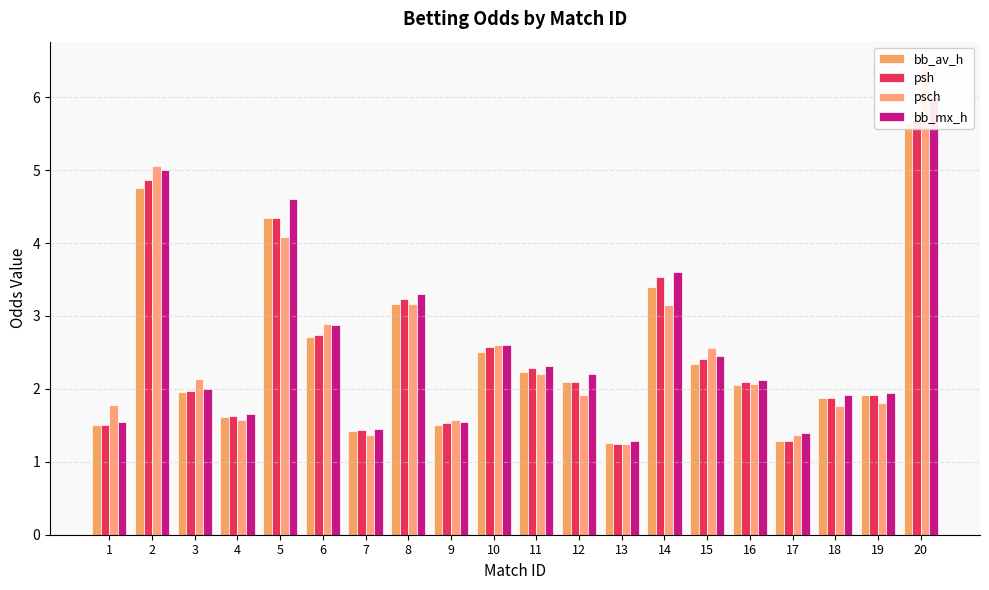

Reading right to left, list all the values displayed in this chart.

bb_av_h: 20=5.6	19=1.9	18=1.9	17=1.3	16=2.1	15=2.3	14=3.4	13=1.3	12=2.1	11=2.2	10=2.5	9=1.5	8=3.2	7=1.4	6=2.7	5=4.3	4=1.6	3=2.0	2=4.8	1=1.5
psh: 20=5.7	19=1.9	18=1.9	17=1.3	16=2.1	15=2.4	14=3.5	13=1.2	12=2.1	11=2.3	10=2.6	9=1.5	8=3.2	7=1.4	6=2.7	5=4.3	4=1.6	3=2.0	2=4.9	1=1.5
psch: 20=6.4	19=1.8	18=1.8	17=1.4	16=2.1	15=2.6	14=3.1	13=1.2	12=1.9	11=2.2	10=2.6	9=1.6	8=3.2	7=1.4	6=2.9	5=4.1	4=1.6	3=2.1	2=5.0	1=1.8
bb_mx_h: 20=6.0	19=1.9	18=1.9	17=1.4	16=2.1	15=2.5	14=3.6	13=1.3	12=2.2	11=2.3	10=2.6	9=1.5	8=3.3	7=1.4	6=2.9	5=4.6	4=1.6	3=2.0	2=5.0	1=1.6